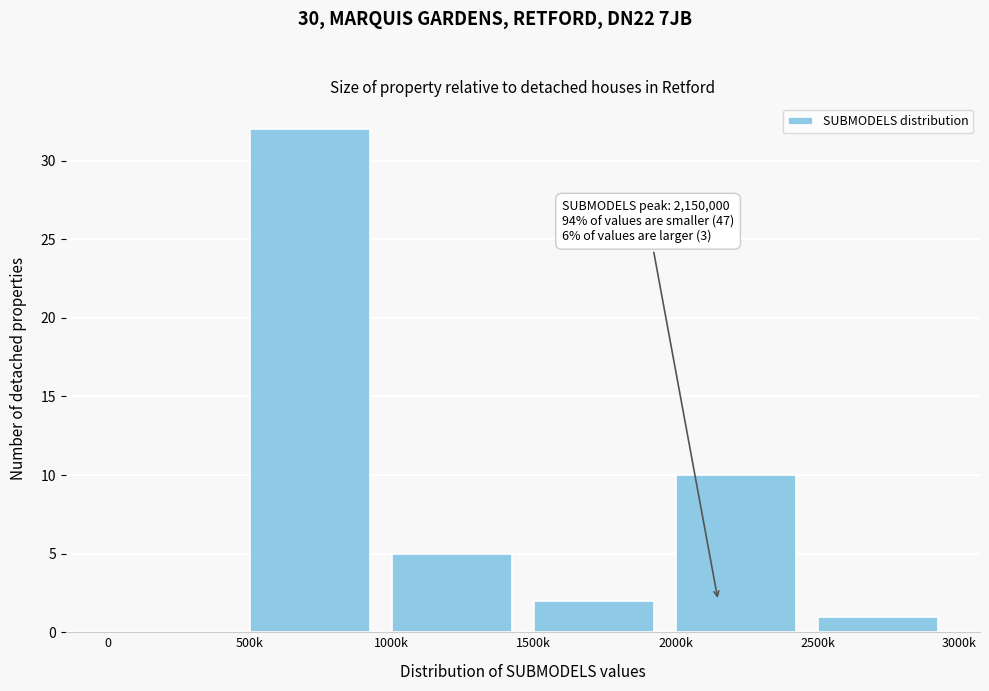

Reading right to left, what are all the values shown in this chart?

2500k=1	2000k=10	1500k=2	1000k=5	500k=32	0=0